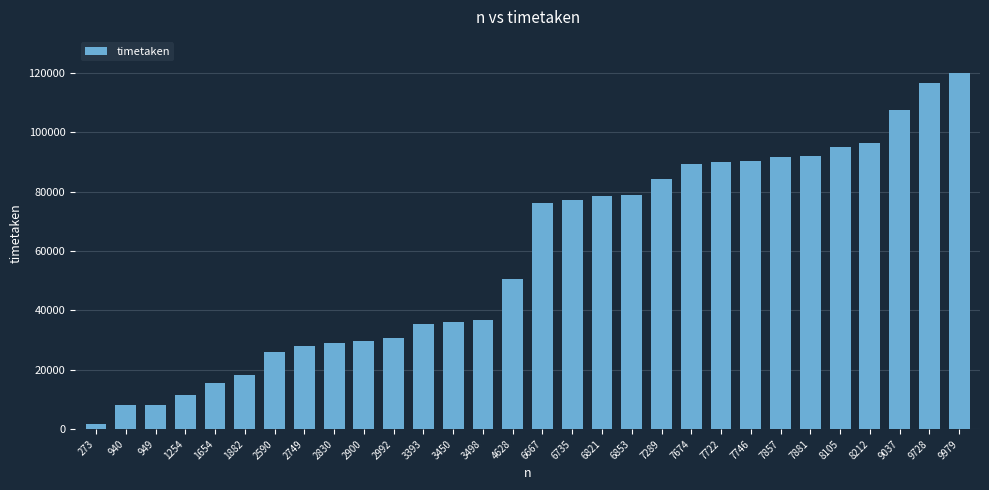

Are the bars horizontal?

No